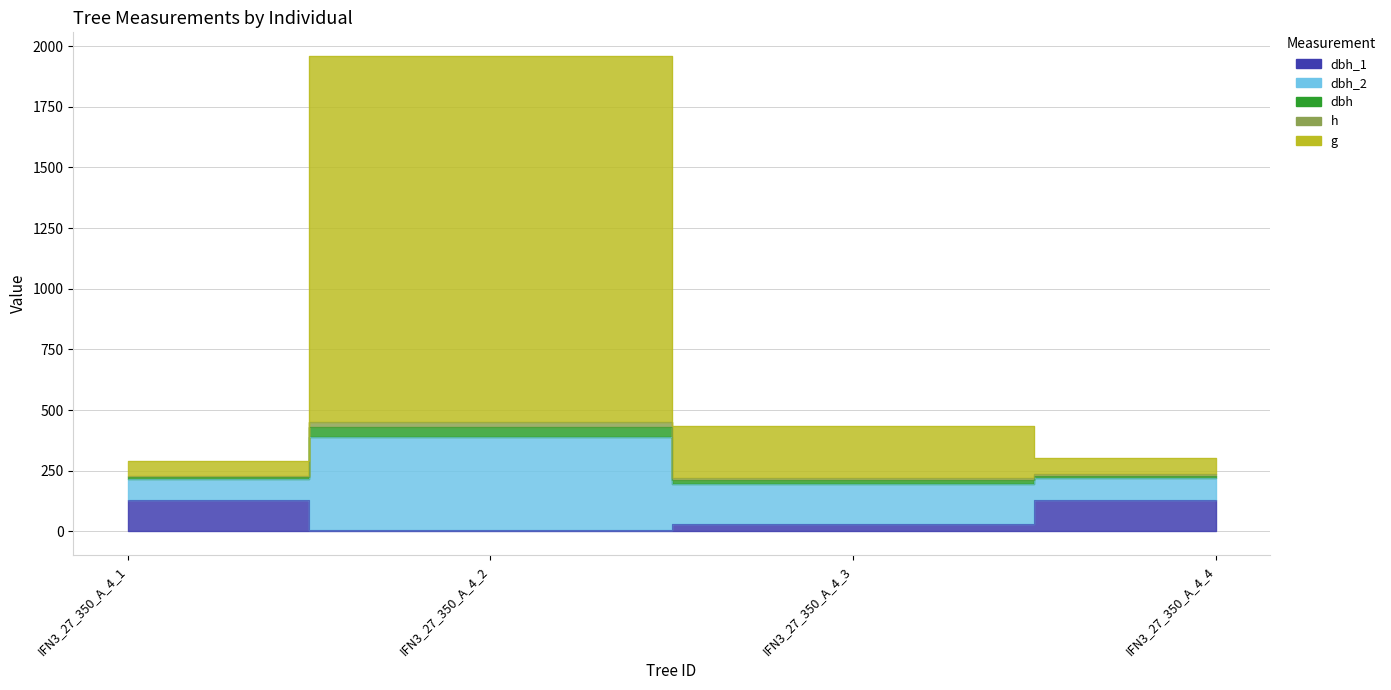

How many values in the h series are below 236?

2